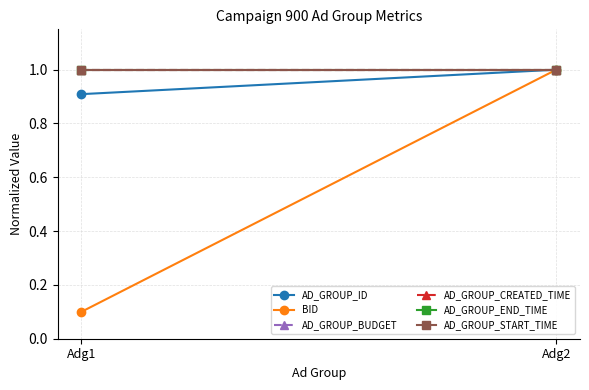

At Adg1, list the series in order from smallest to largest.

BID, AD_GROUP_ID, AD_GROUP_BUDGET, AD_GROUP_CREATED_TIME, AD_GROUP_END_TIME, AD_GROUP_START_TIME